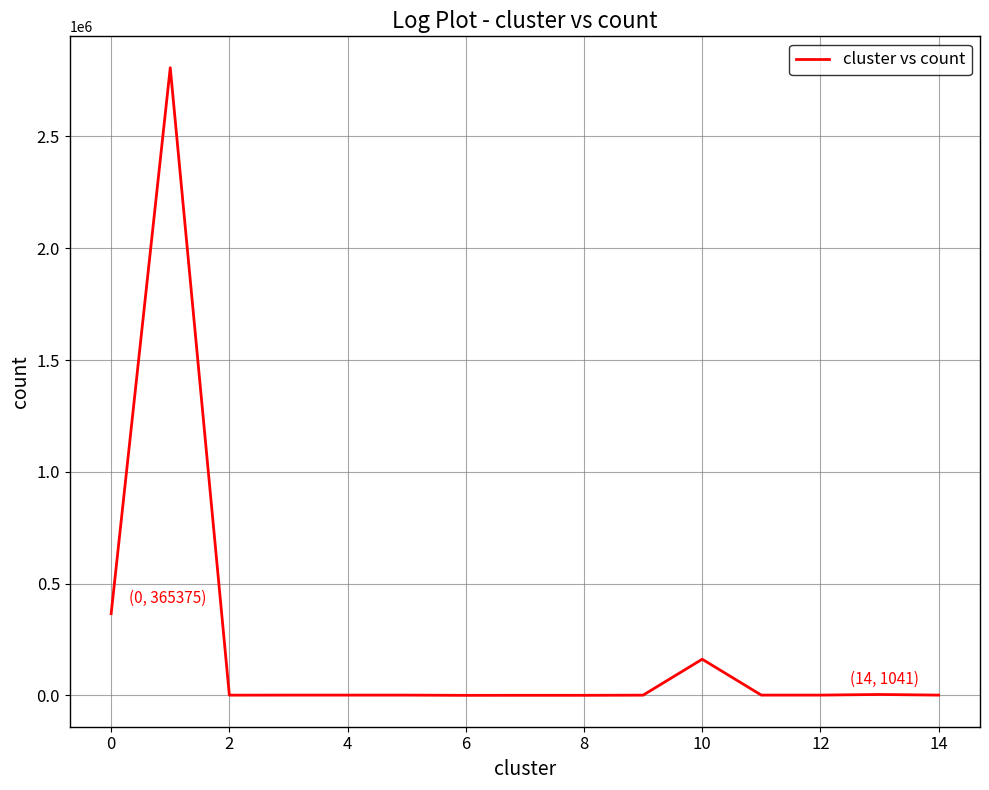

What is the maximum value shown in the chart?

2807697